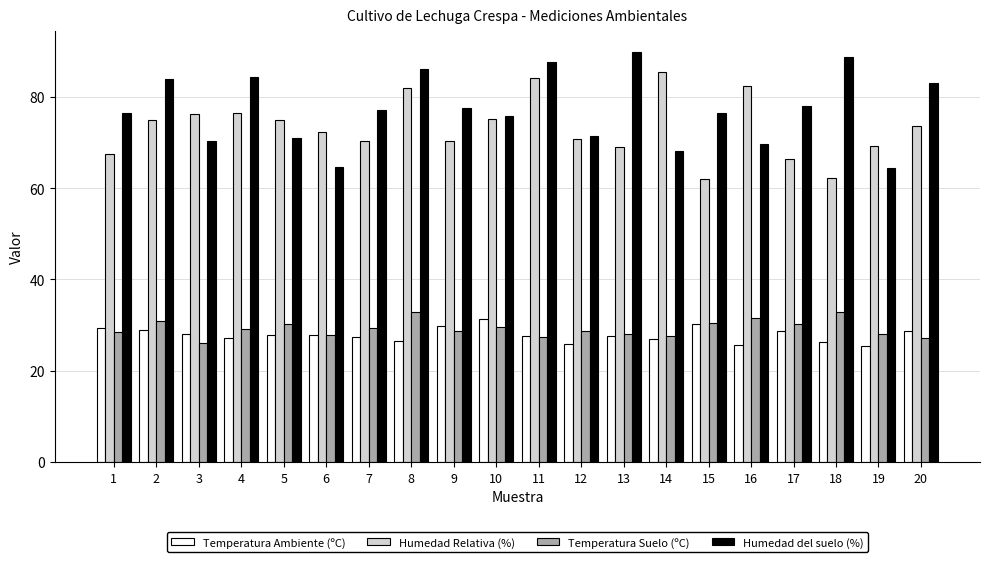

What is the average value of the Humedad Relativa (%) series?

73.3